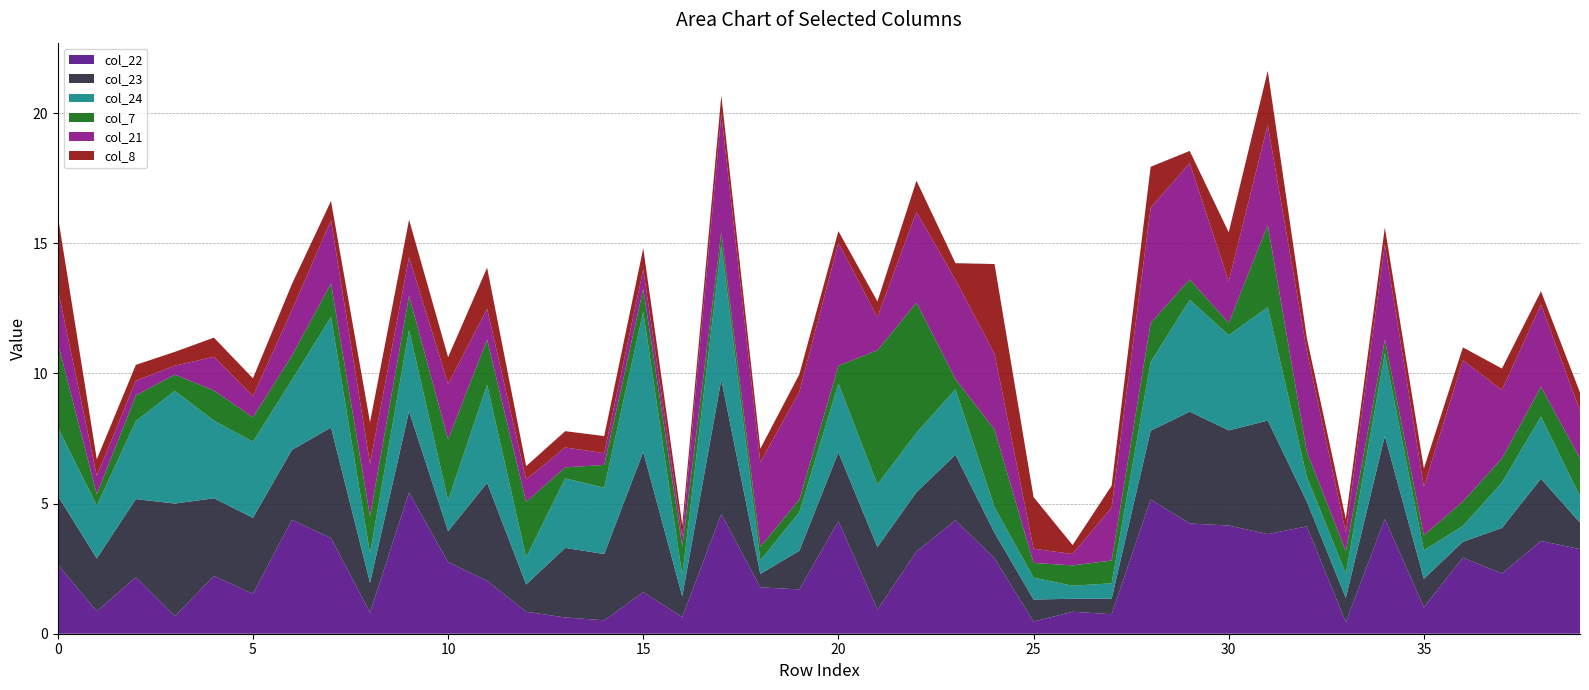

Reading left to right, what are all the values shown in this chart?

col_22: 2.7	0.9	2.2	0.7	2.2	1.5	4.4	3.7	0.8	5.4	2.8	2.0	0.8	0.6	0.5	1.6	0.6	4.6	1.8	1.7	4.3	0.9	3.2	4.4	2.9	0.5	0.8	0.8	5.2	4.2	4.2	3.8	4.1	0.4	4.4	1.0	2.9	2.3	3.6	3.2
col_23: 2.6	2.0	3.0	4.3	3.0	2.9	2.7	4.2	1.1	3.1	1.2	3.8	1.0	2.7	2.5	5.4	0.8	5.2	0.5	1.5	2.6	2.4	2.3	2.5	1.0	0.8	0.5	0.6	2.6	4.3	3.7	4.4	1.0	0.9	3.2	1.1	0.6	1.8	2.4	1.0
col_24: 2.6	2.0	3.0	4.3	3.0	2.9	2.7	4.2	1.1	3.1	1.2	3.8	1.0	2.7	2.5	5.4	0.8	5.2	0.5	1.5	2.6	2.4	2.3	2.5	1.0	0.8	0.5	0.6	2.6	4.3	3.7	4.4	1.0	0.9	3.2	1.1	0.6	1.8	2.4	1.0
col_7: 3.2	0.4	1.0	0.6	1.2	0.9	0.9	1.3	1.4	1.3	2.3	1.7	2.1	0.4	0.9	0.9	1.1	0.5	0.5	0.5	0.7	5.2	5.0	0.4	3.0	0.6	0.8	0.9	1.5	0.8	0.5	3.2	1.0	0.9	0.5	0.6	0.9	0.9	1.1	1.5
col_21: 2.1	0.7	0.6	0.3	1.3	0.8	1.8	2.4	2.0	1.5	2.1	1.2	0.9	0.8	0.5	0.8	0.4	4.5	3.2	4.1	4.7	1.3	3.5	3.8	2.9	0.5	0.4	2.0	4.4	4.5	1.6	3.8	3.9	0.7	3.7	1.9	5.4	2.6	3.2	1.8
col_8: 2.8	0.6	0.6	0.5	0.7	0.7	1.0	0.8	1.6	1.4	1.0	1.6	0.5	0.6	0.7	0.8	0.4	0.7	0.5	0.7	0.5	0.6	1.2	0.6	3.5	2.0	0.3	0.8	1.6	0.5	1.9	2.1	0.5	0.5	0.7	0.7	0.5	0.8	0.5	0.7